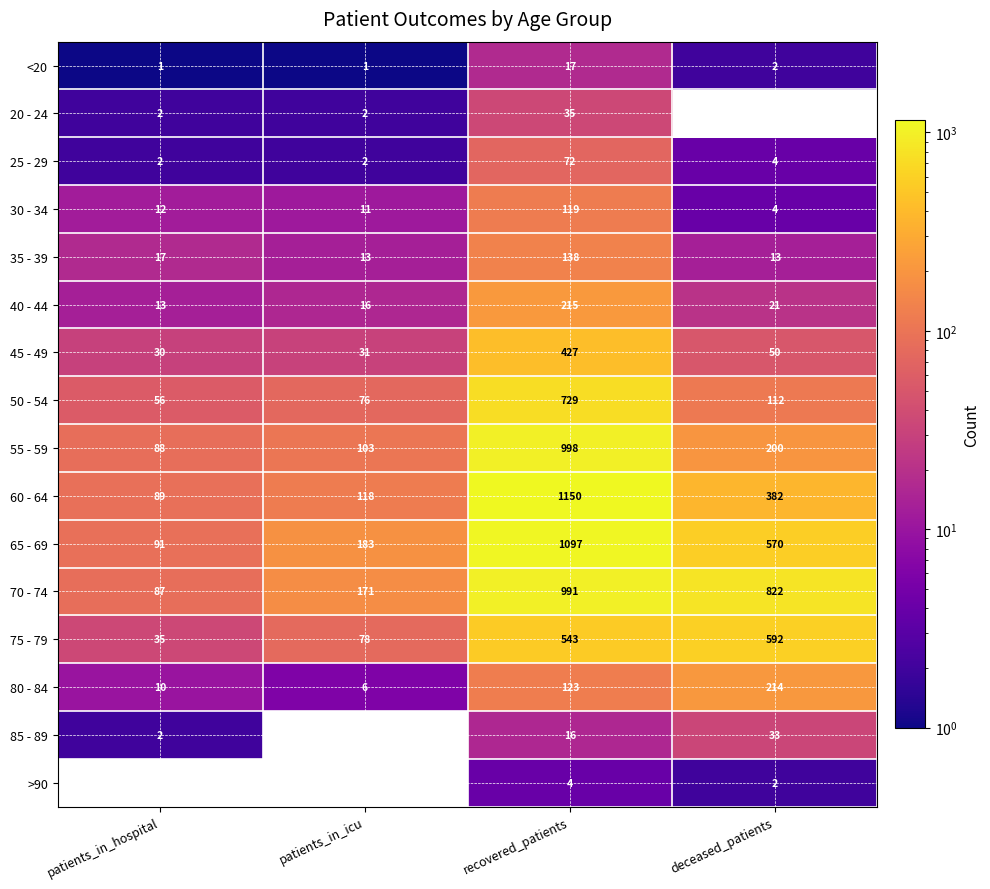

The value of 40 - 44 at recovered_patients is 215. True or false?

True